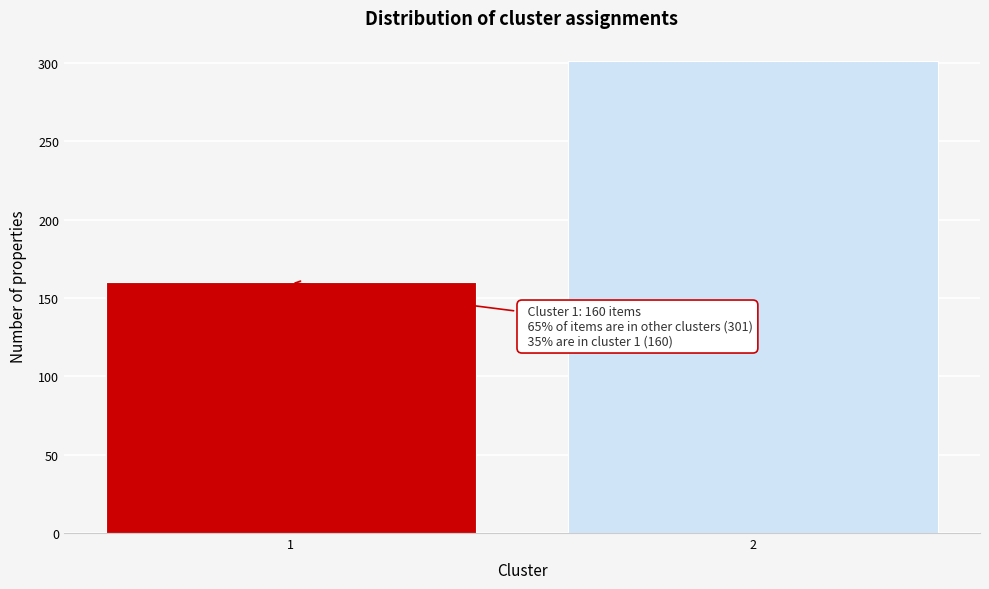

Reading left to right, list all the values displayed in this chart.

160	301